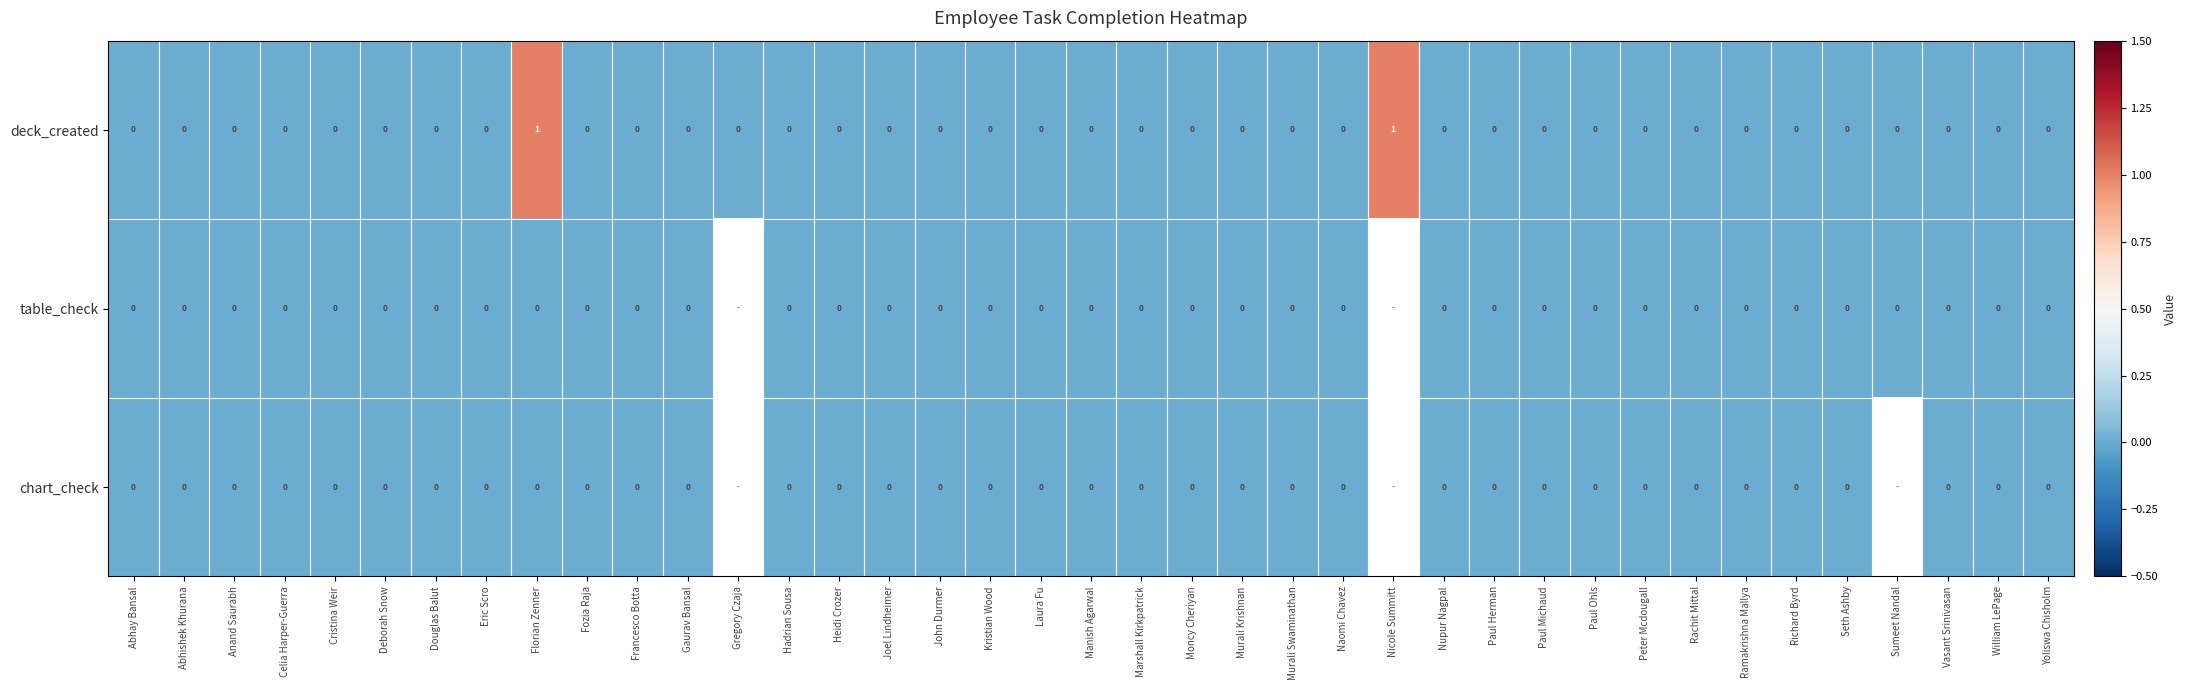

At which category is the sum across all series the highest?

Florian Zenner